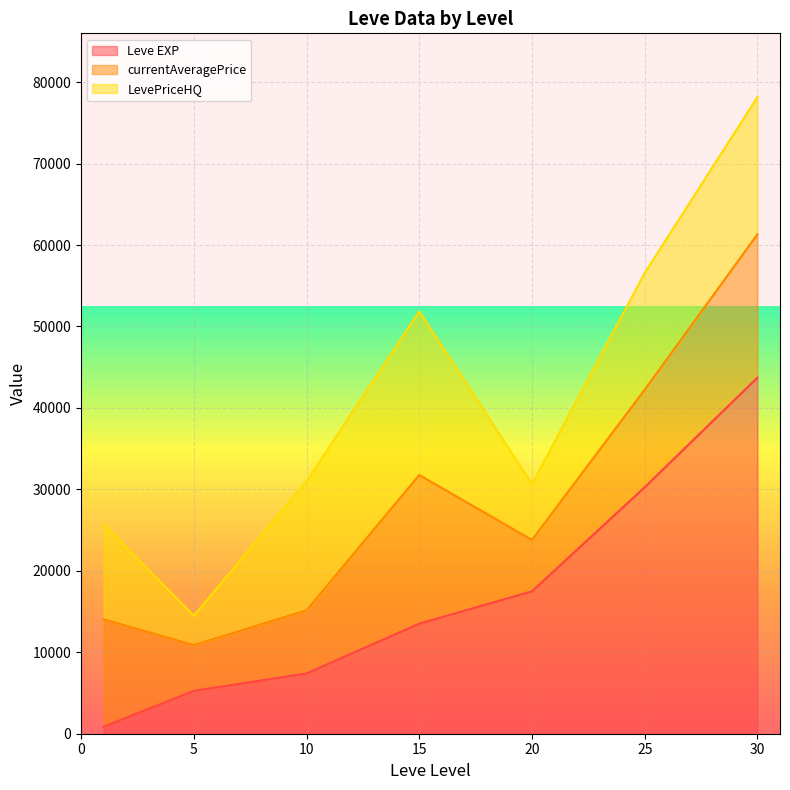

How many lines are shown in the chart?

3